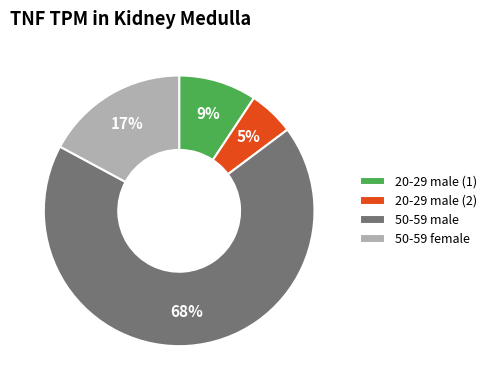

Is there a majority slice in this chart?

Yes